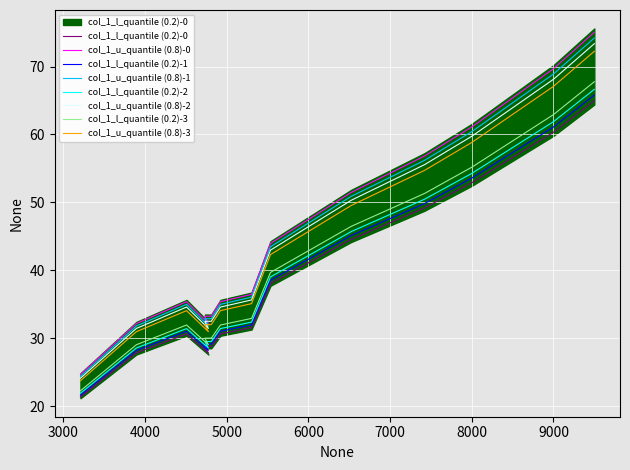

The chart shows a value of 97.8 at 9000. True or false?

False